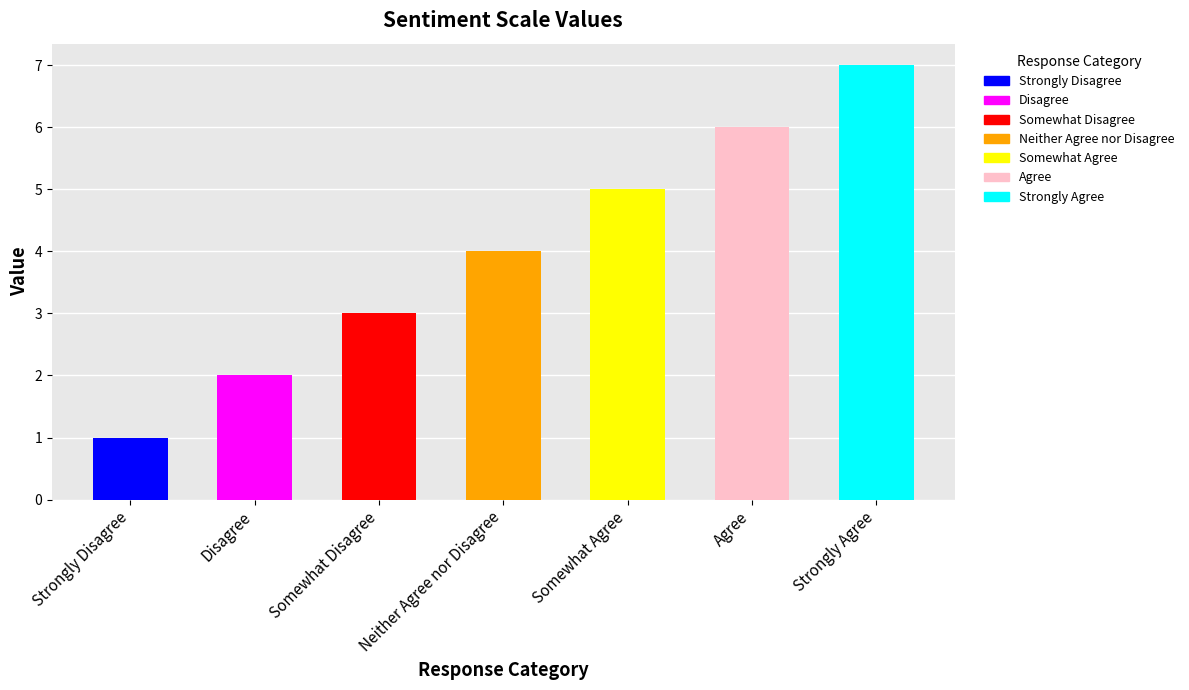

Read the value at Somewhat Agree.

5